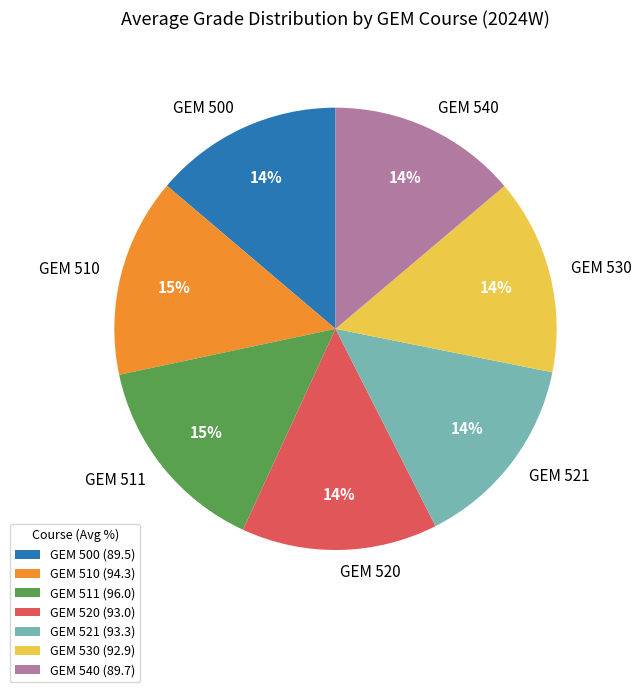

Count the number of slices in the pie.

7